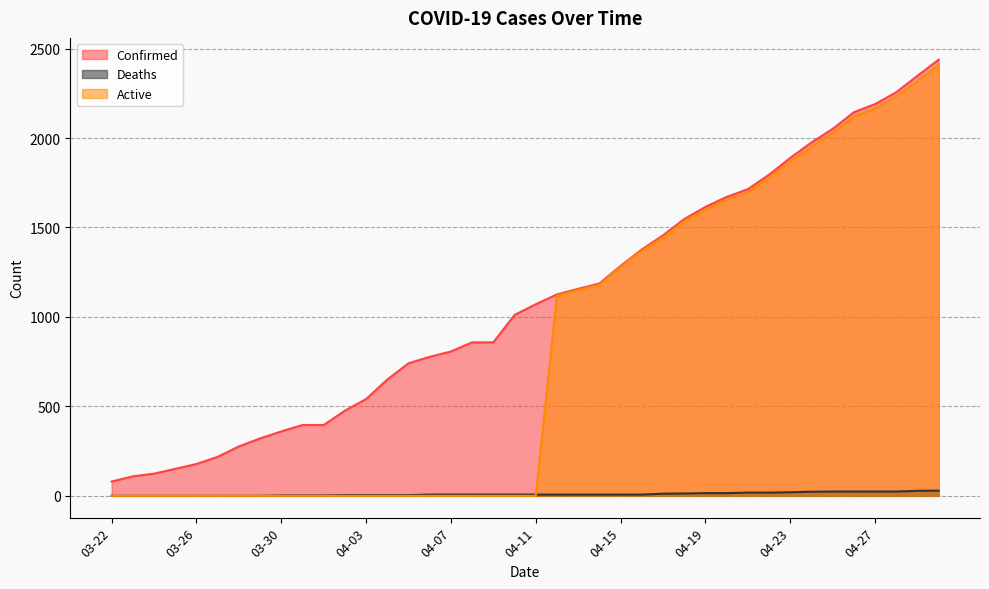

Reading left to right, what are all the values shown in this chart?

Confirmed: 80	109	124	151	178	218	276	321	360	396	396	476	541	650	741	777	807	858	858	1011	1071	1126	1157	1187	1285	1377	1456	1547	1615	1671	1714	1795	1889	1975	2051	2144	2190	2256	2348	2438
Deaths: 0	0	0	0	0	0	0	0	2	2	2	4	4	4	4	7	7	7	7	7	7	7	7	7	7	7	12	13	15	15	18	18	20	23	24	24	24	24	28	29
Active: 0	0	0	0	0	0	0	0	0	0	0	0	0	0	0	0	0	0	0	0	0	1119	1150	1180	1278	1370	1444	1534	1600	1656	1696	1777	1869	1952	2027	2120	2166	2232	2320	2409